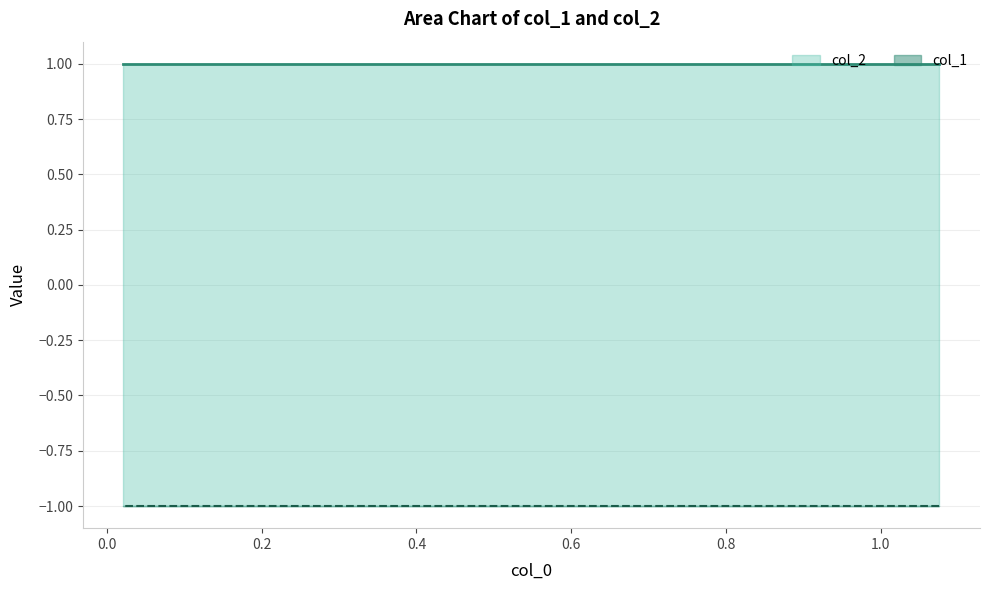

True or false: col_1 and col_2 intersect in this chart.

False